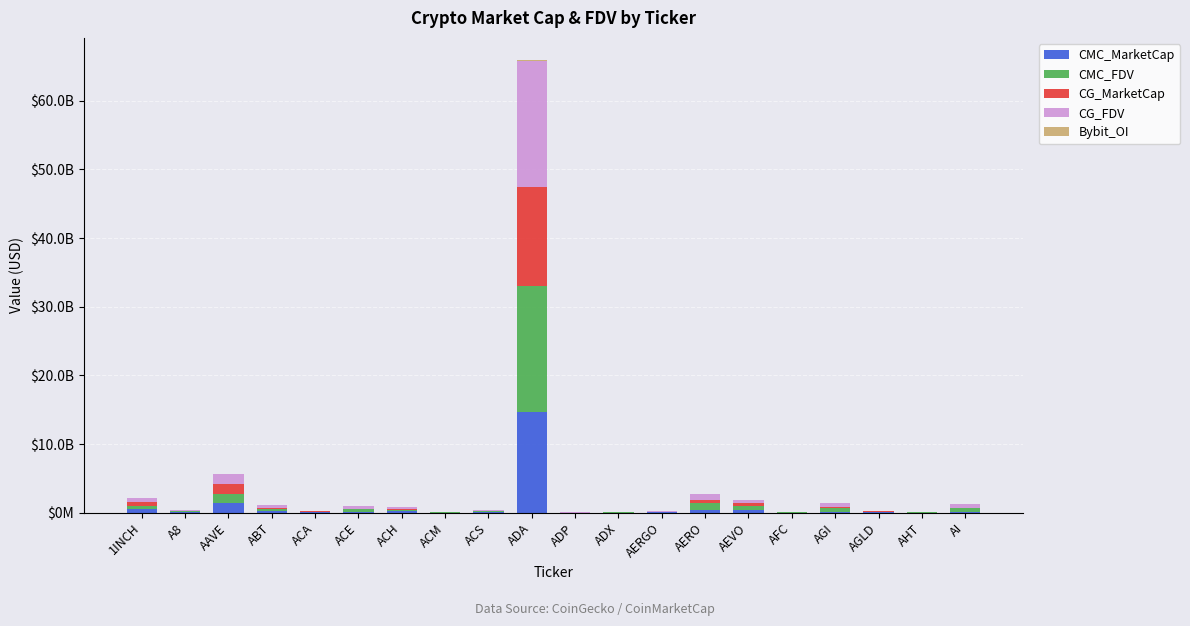

At which category is the sum across all series the highest?

ADA